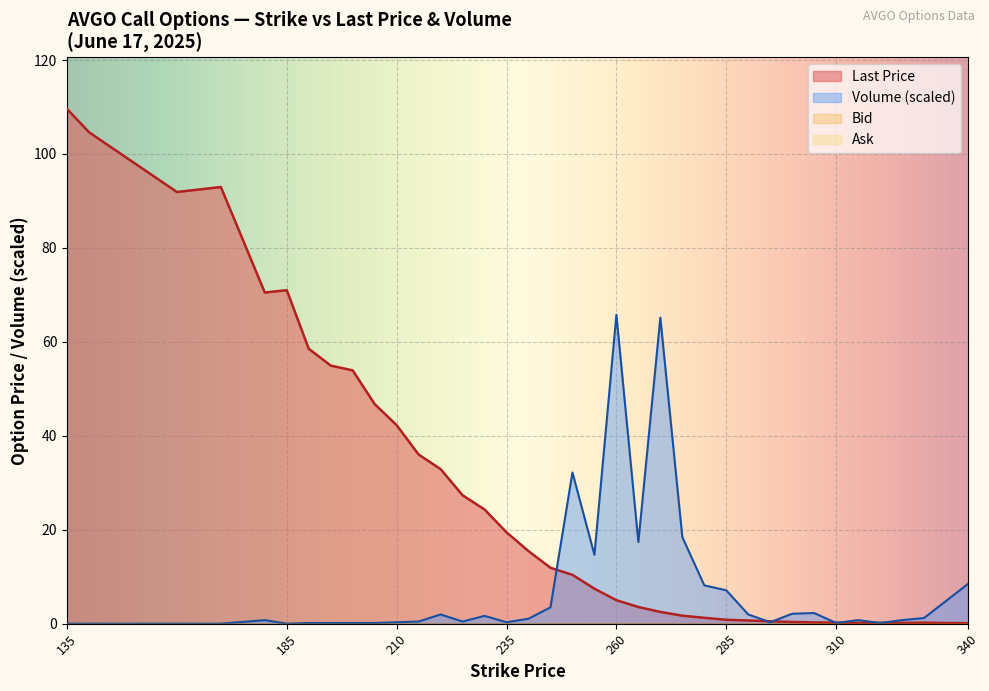

Rank the categories by Volume value from lowest to highest.

135, 140, 160, 170, 185, 190, 195, 200, 205, 310, 320, 210, 235, 295, 215, 225, 180, 315, 325, 240, 330, 230, 220, 290, 300, 305, 245, 285, 280, 340, 255, 265, 275, 250, 270, 260